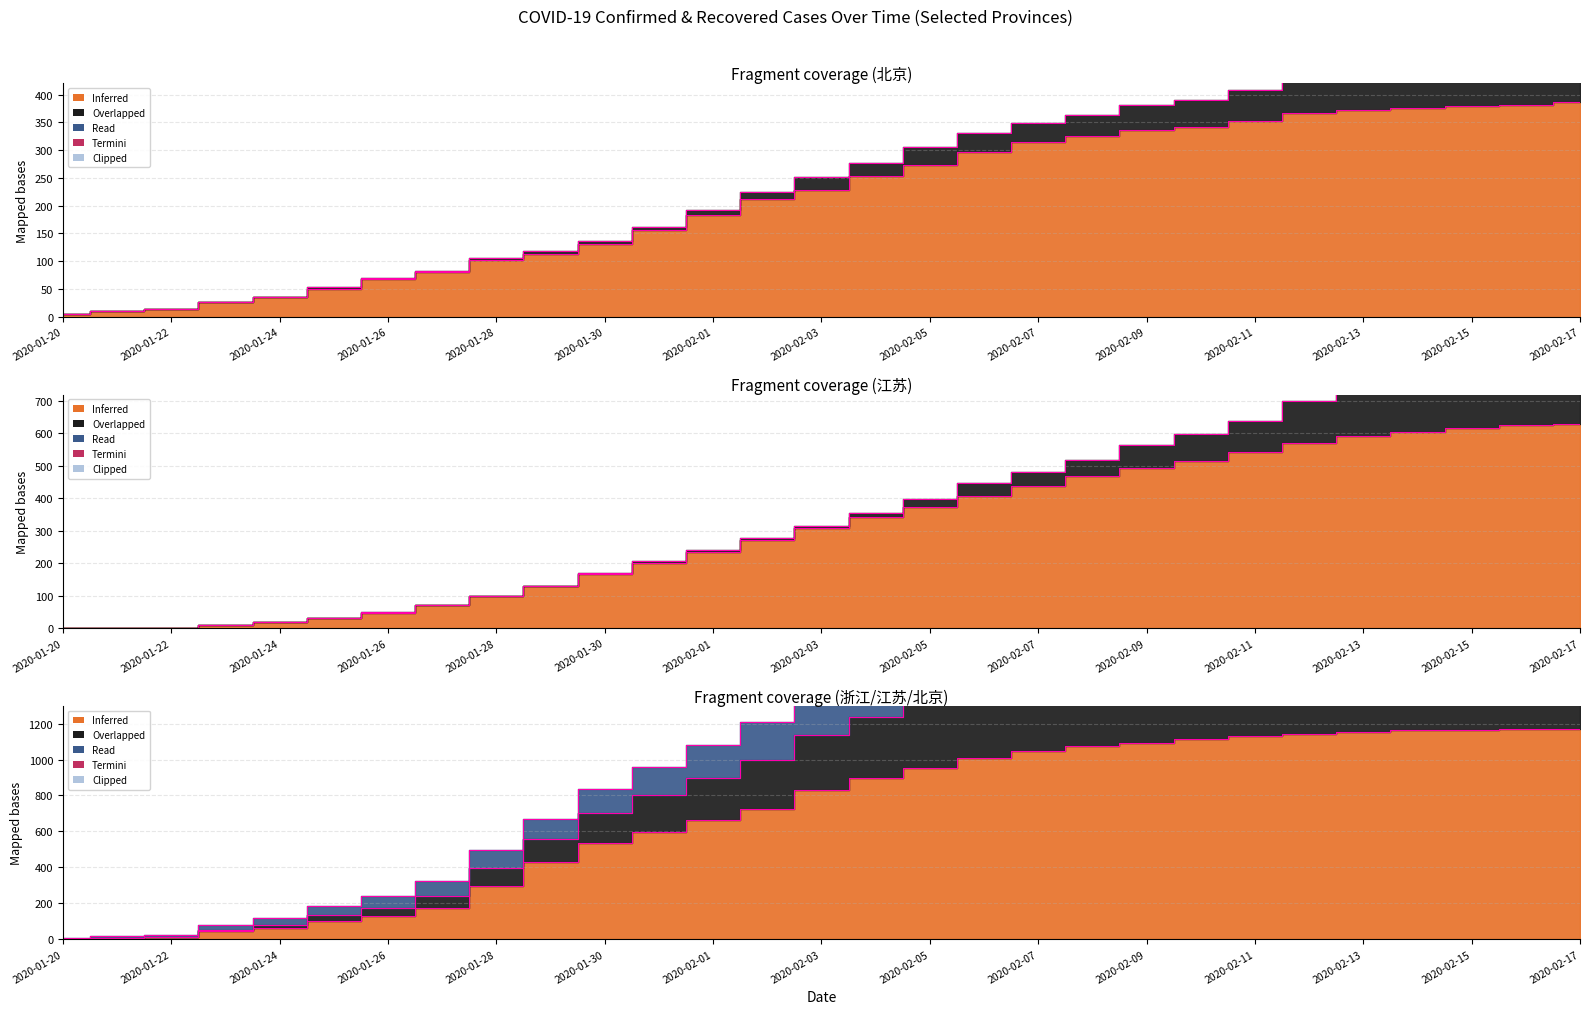

Reading left to right, extract all data points from this chart.

北京确诊: 5	10	14	26	36	51	68	80	102	114	132	156	183	212	228	253	274	297	315	326	337	342	352	366	372	375	380	381	387
江苏确诊: 0	0	1	9	18	31	47	70	99	129	168	202	236	271	308	341	373	408	439	468	492	515	543	570	593	604	617	626	629
浙江确诊: 0	5	10	43	62	104	128	173	296	428	537	599	661	724	829	895	954	1006	1048	1075	1092	1117	1131	1145	1155	1162	1167	1171	1172